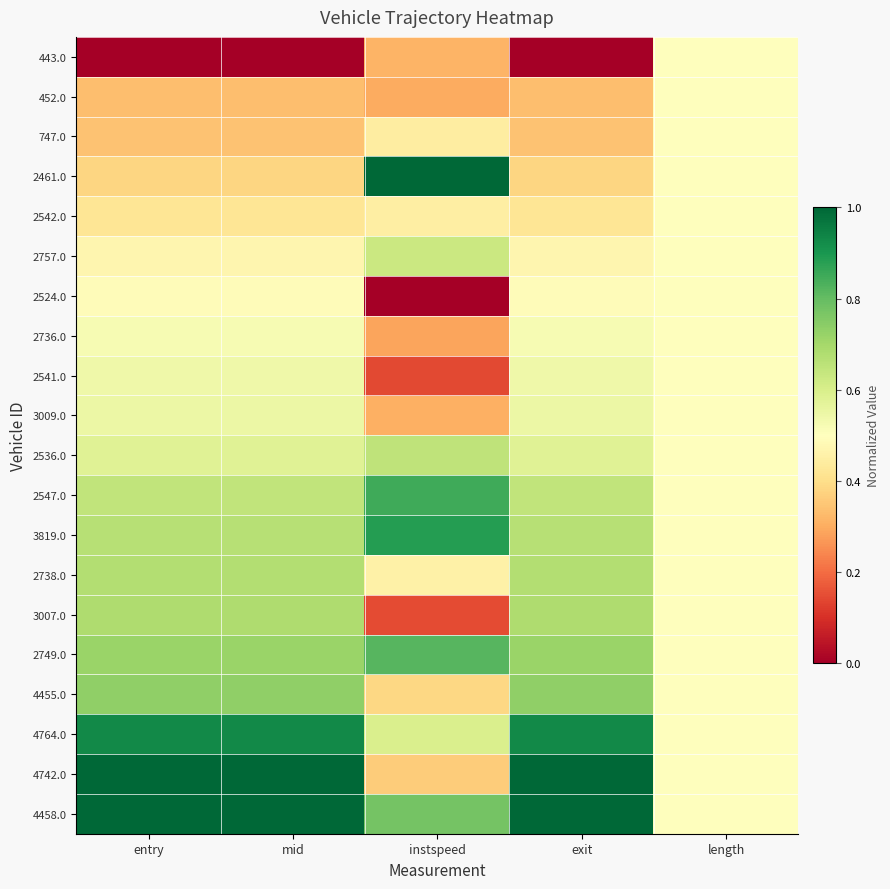

At which category is the sum across all series the highest?

exit